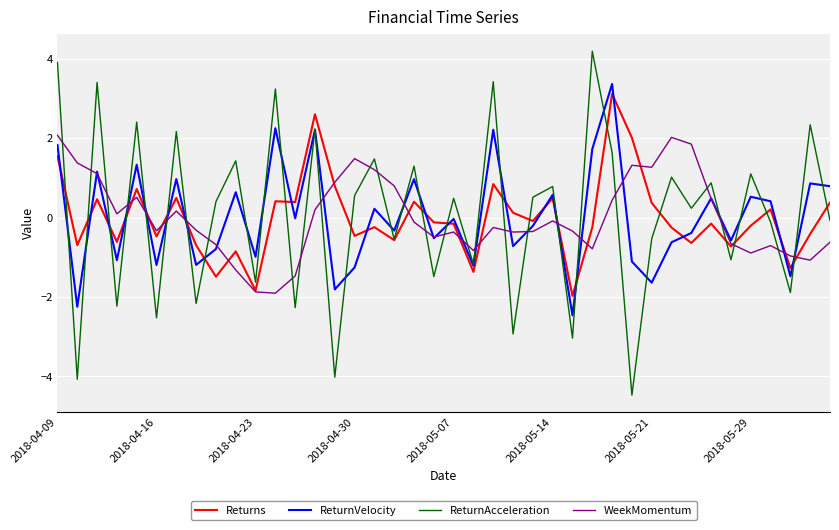

True or false: ReturnVelocity and ReturnAcceleration cross at least once.

True